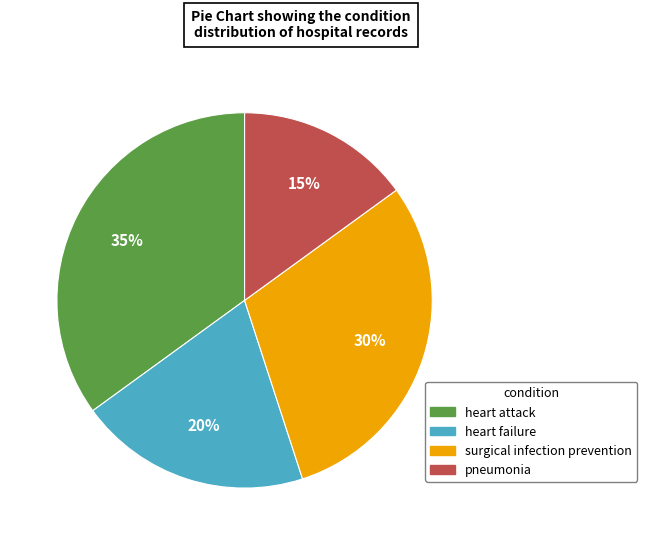

To the nearest percent, what is the difference between the largest and smallest slice percentages?

20%